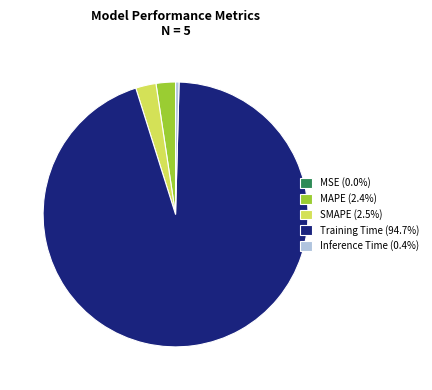

Do SMAPE (2.5%) and Training Time (94.7%) together represent more than half of the pie?

Yes